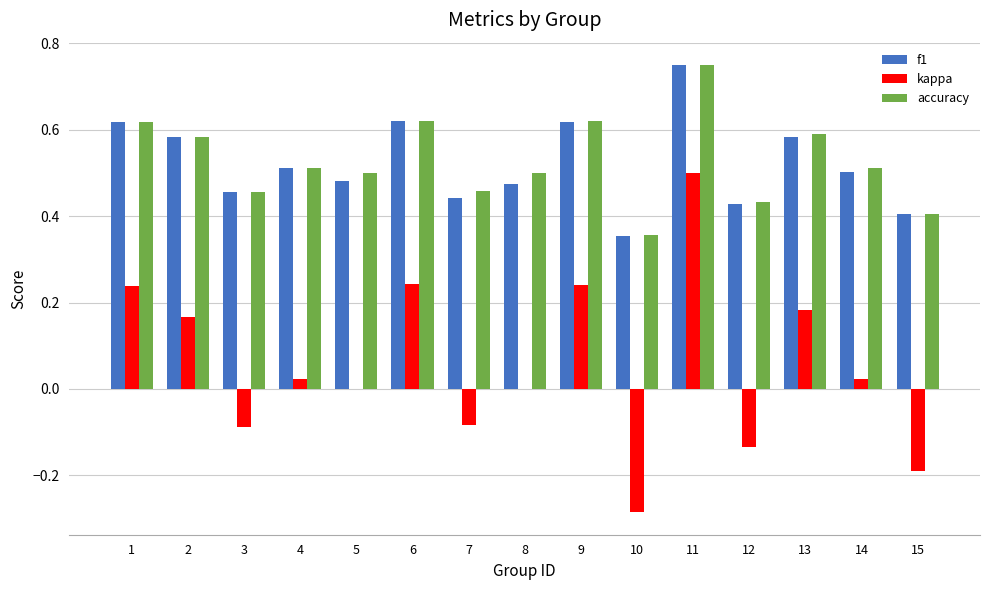

Which category has the highest value across all series?

11